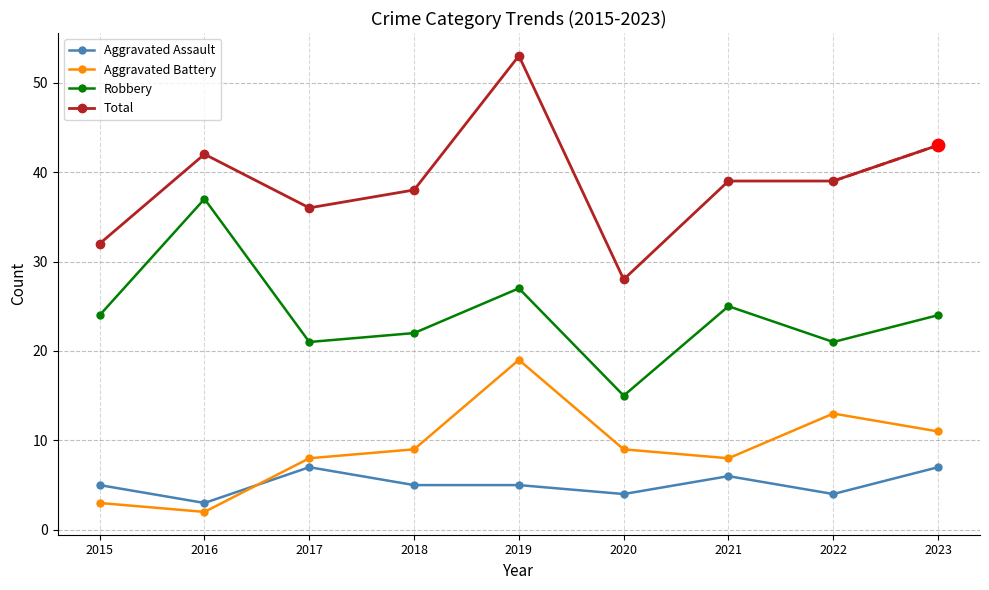

At how many categories does at least one series exceed 31?

8